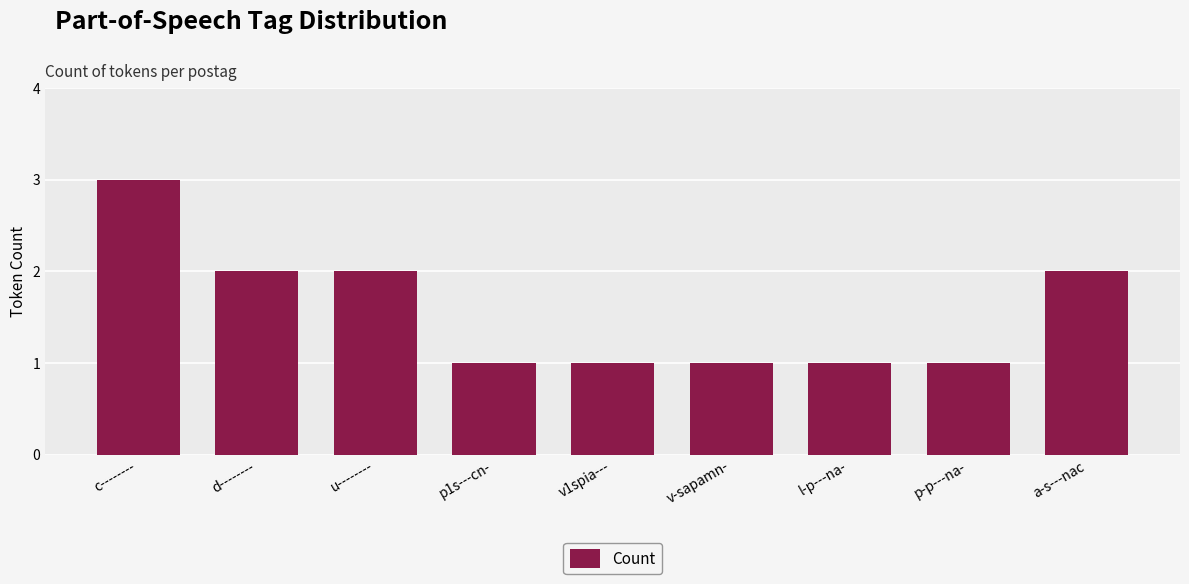

How many distinct data groups are displayed?

1